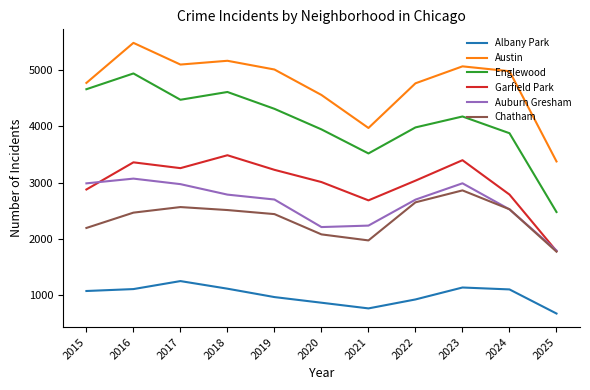

Which series has the widest spread of values?

Englewood